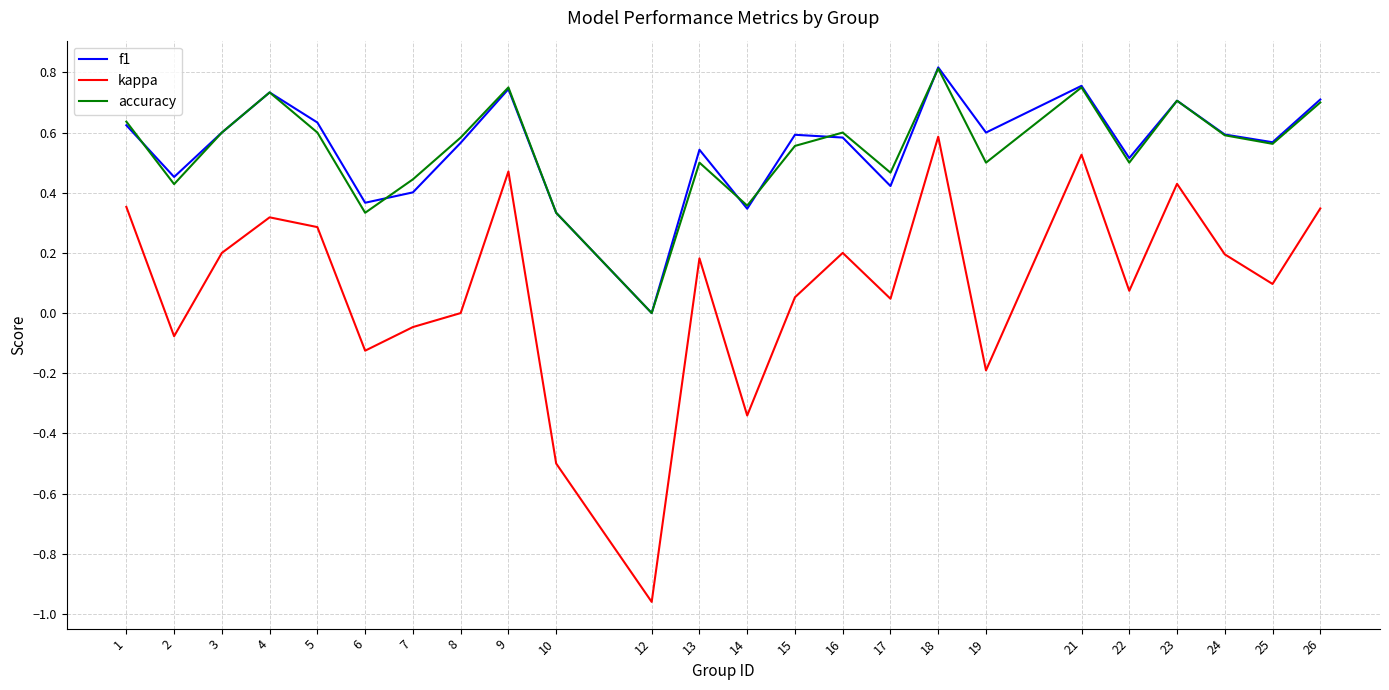

What is the difference between the maximum and minimum values in the kappa series?

1.5